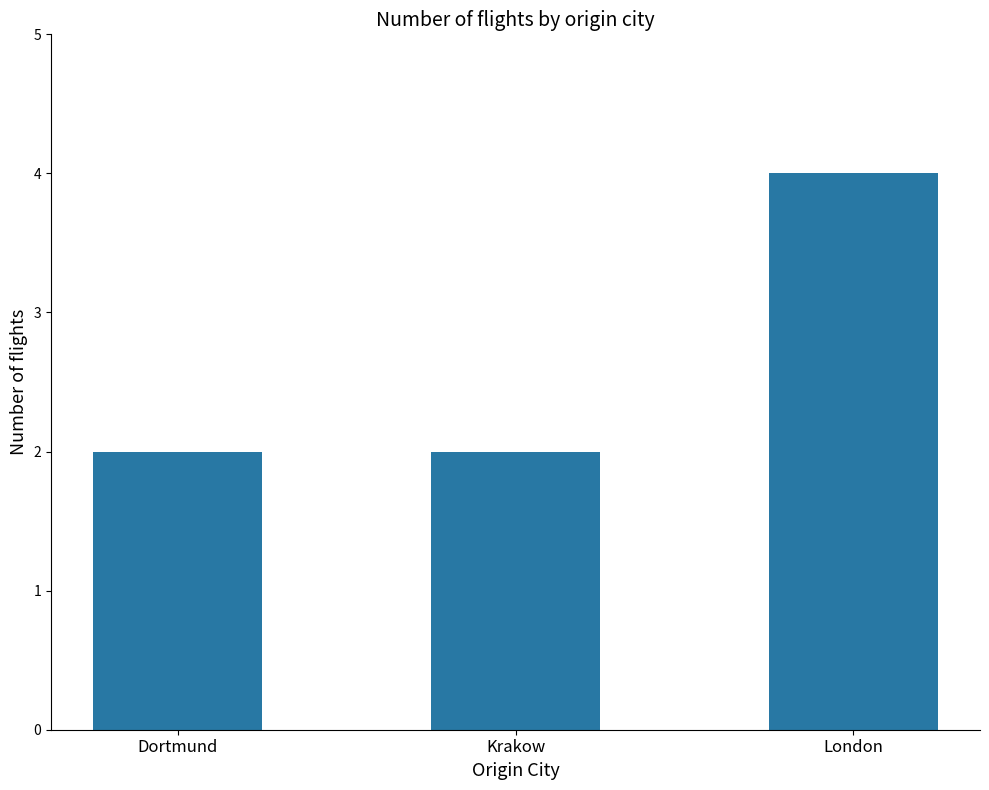

Read the value at London.

4